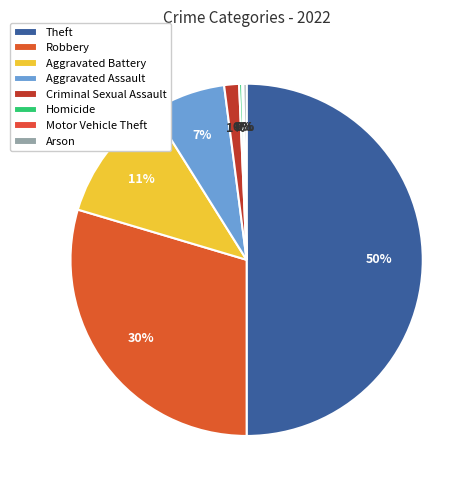

What is the change in value from Robbery to Aggravated Assault?

-400